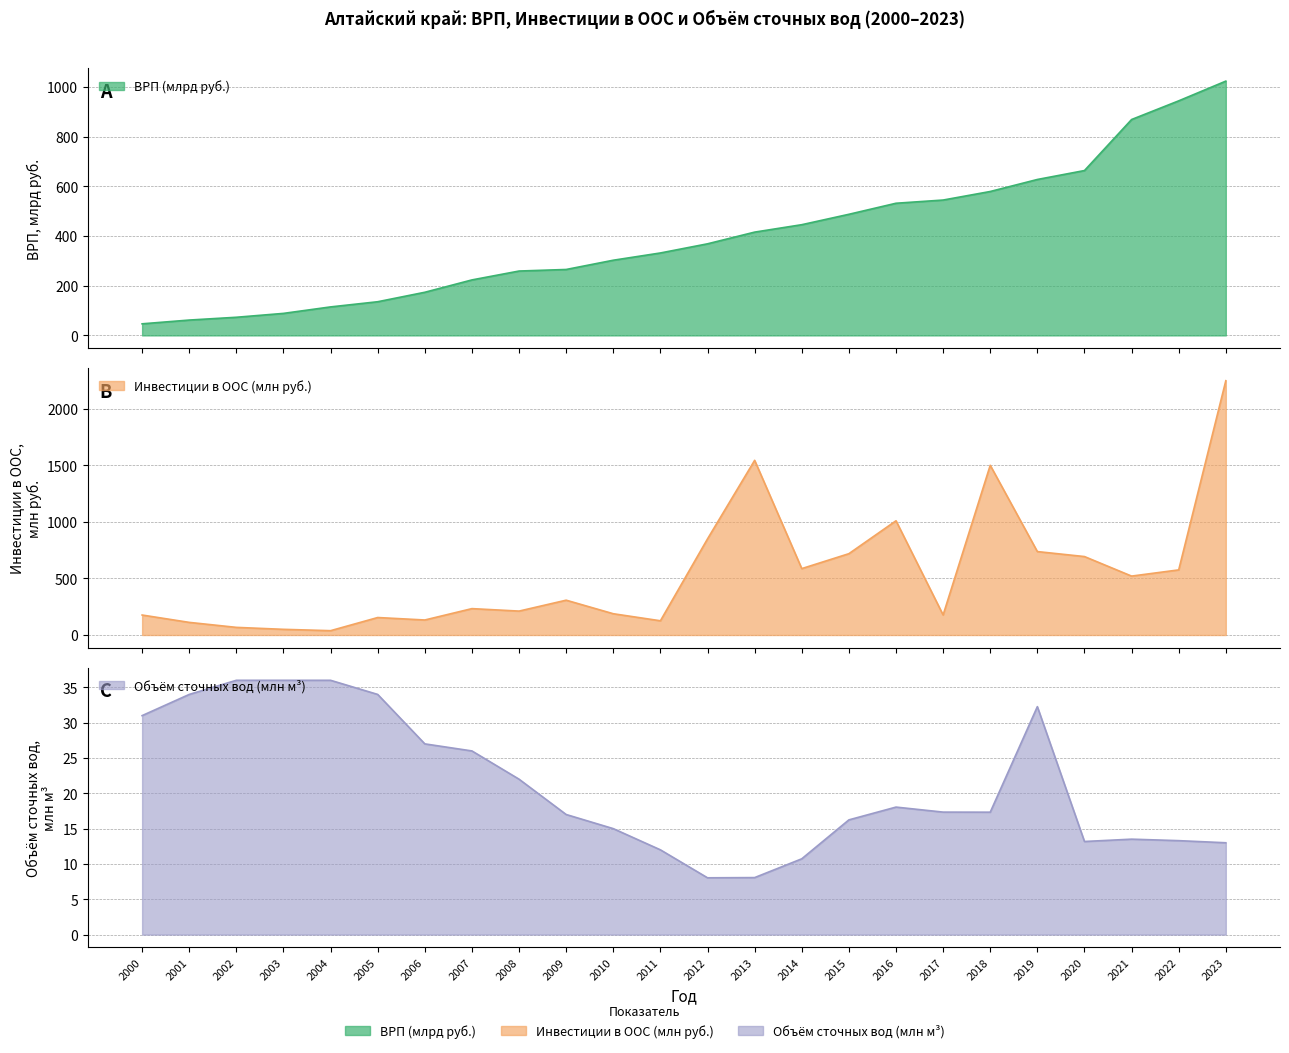

The Инвестиции в ООС (тыс. руб.) series shows 1500.0 at 2018. True or false?

True